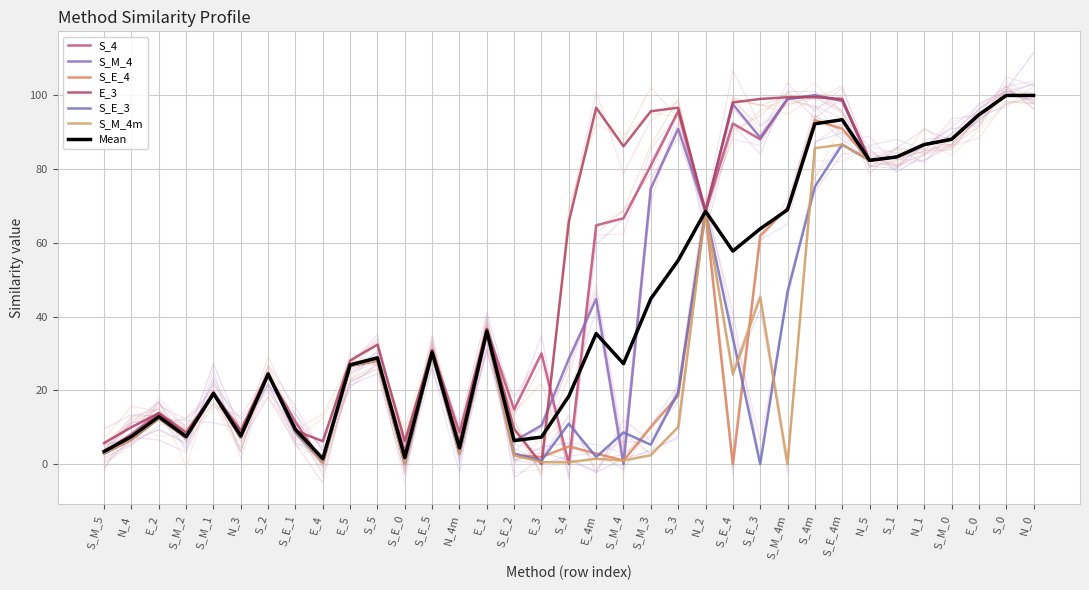

What is the label of the 19th point from the right?

E_3